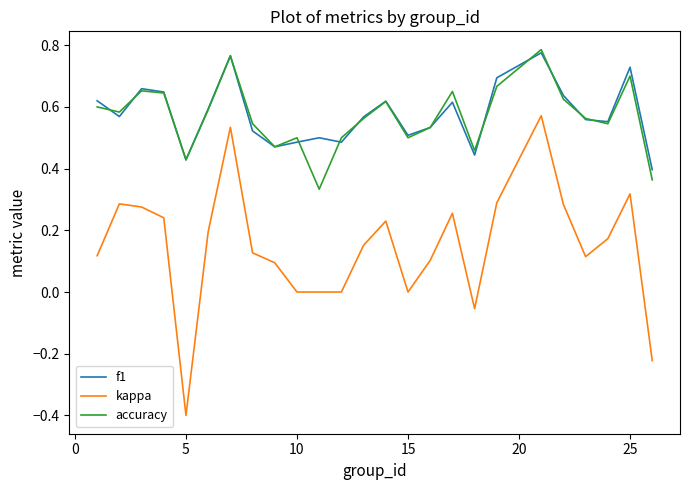

True or false: kappa and accuracy cross at least once.

False